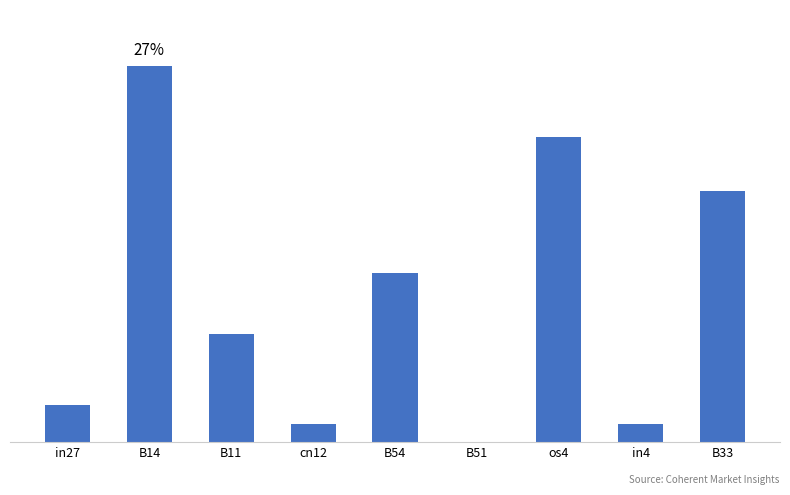

Which has a higher value, B33 or cn12?

B33